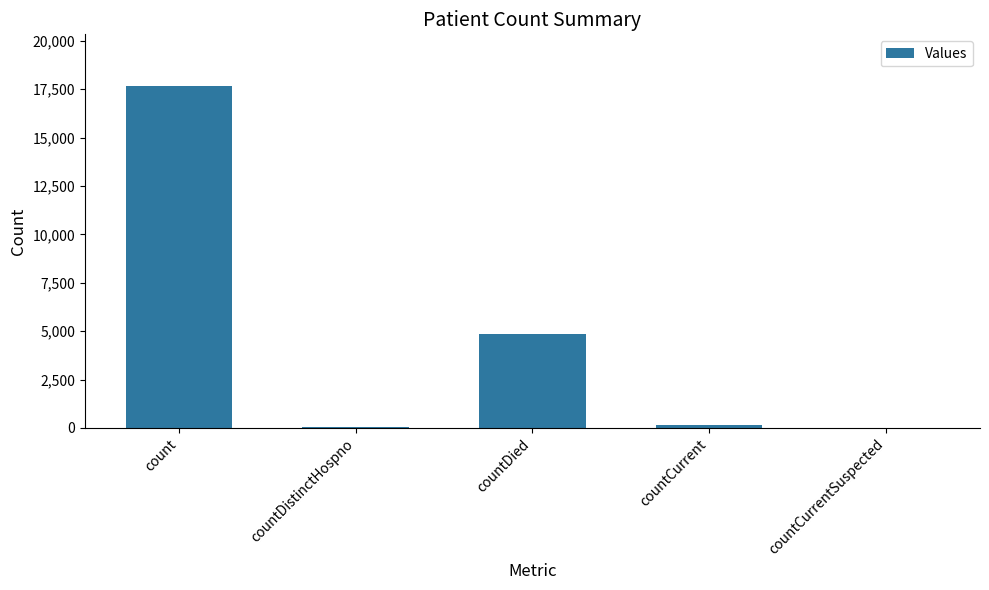

Count the number of data series in this chart.

1